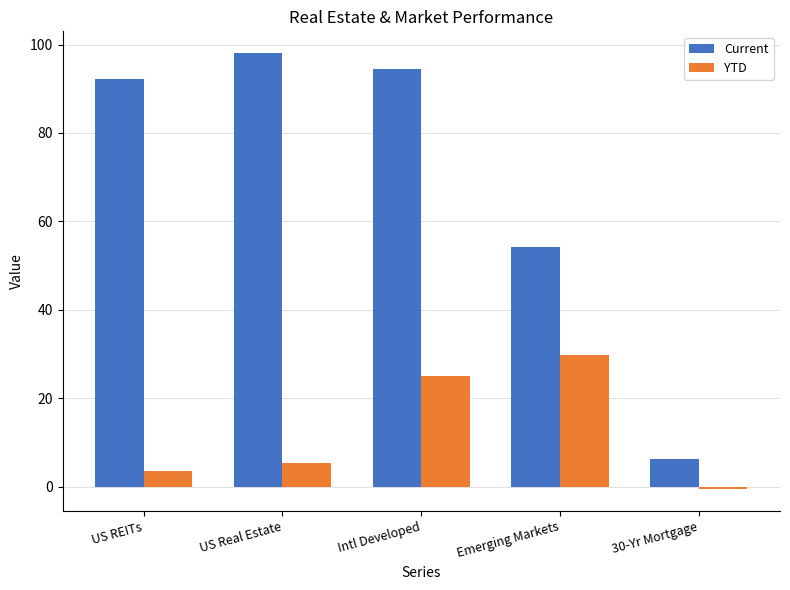

At how many categories does at least one series exceed 26?

4